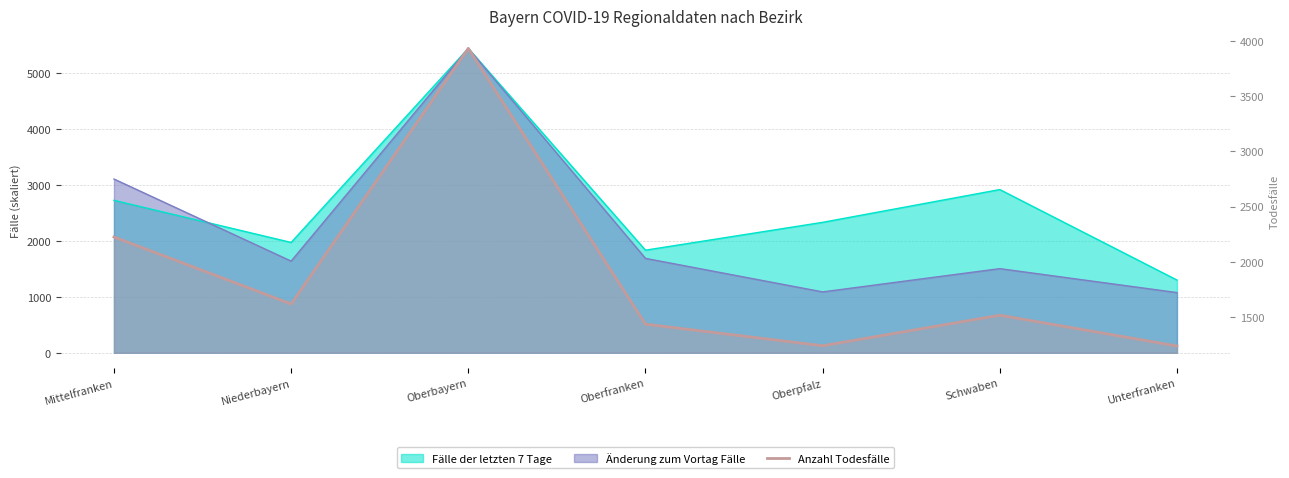

How many interior local valleys (lower than both neighbors) does the data have?

2